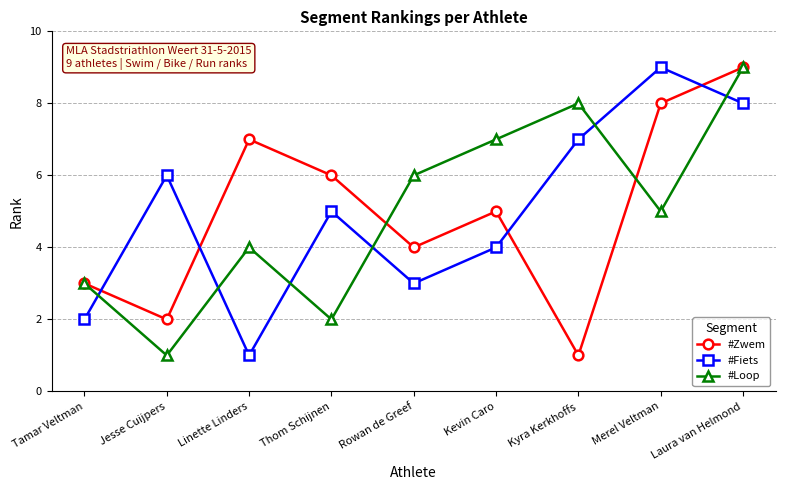

Is this an area chart (filled region under the line)?

No